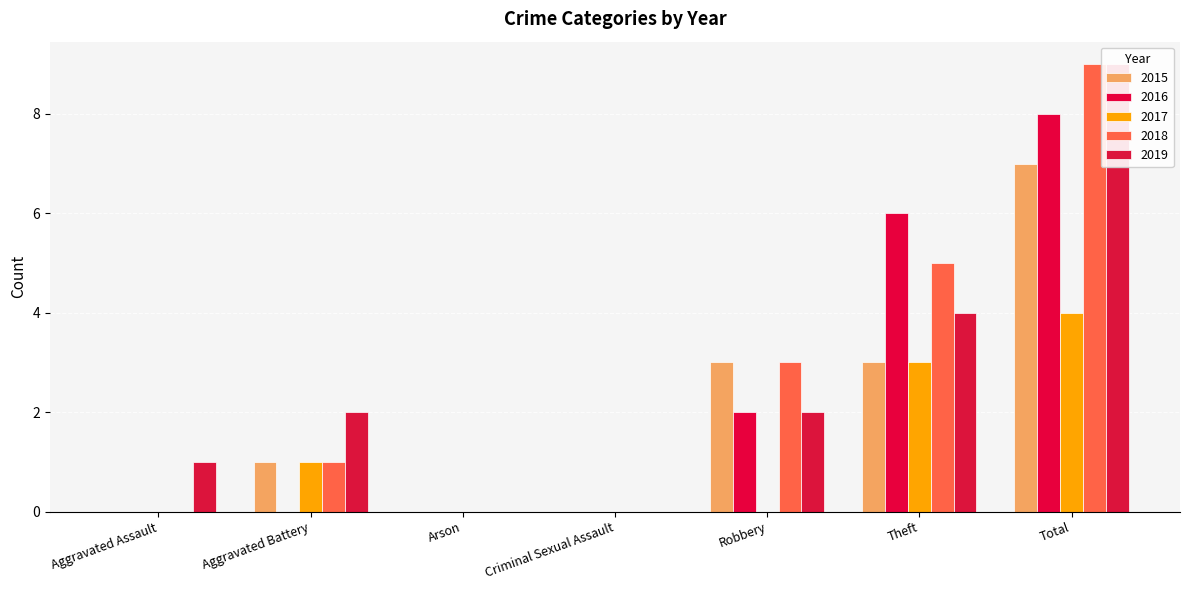

Which series has the largest range (max minus min)?

2018